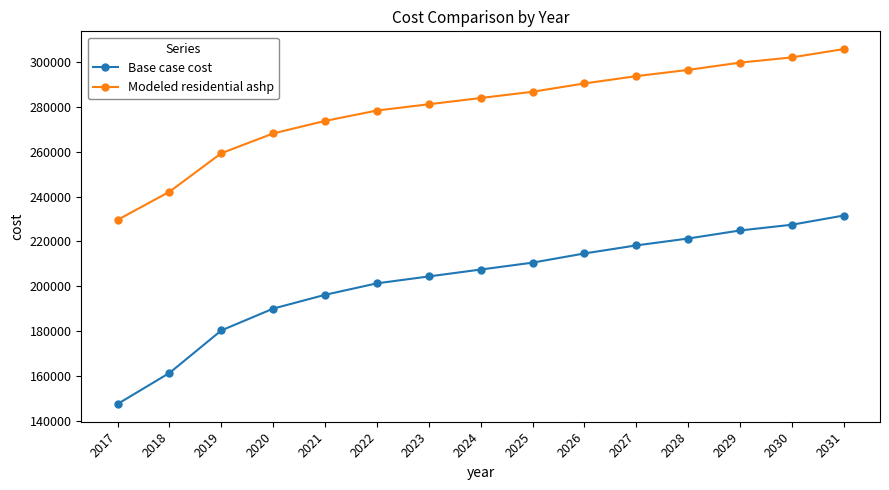

The Base case cost series shows 225759.6 at 2017. True or false?

False